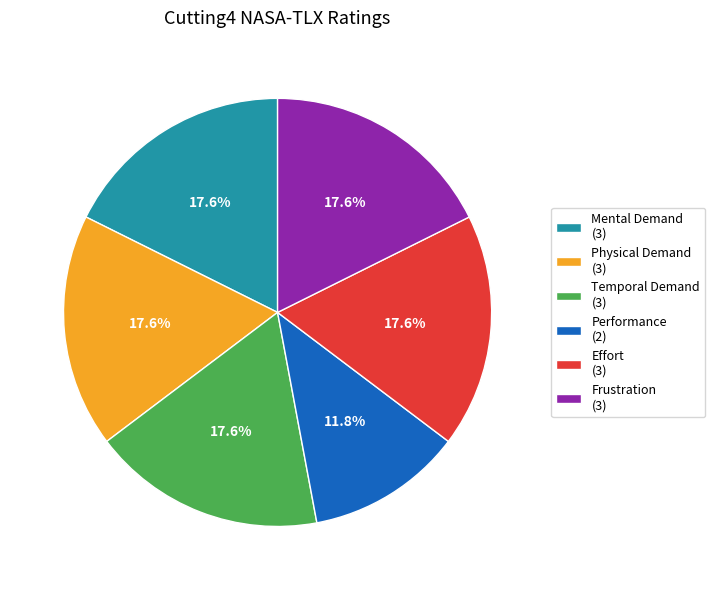

True or false: Performance accounts for 1% of the total.

False